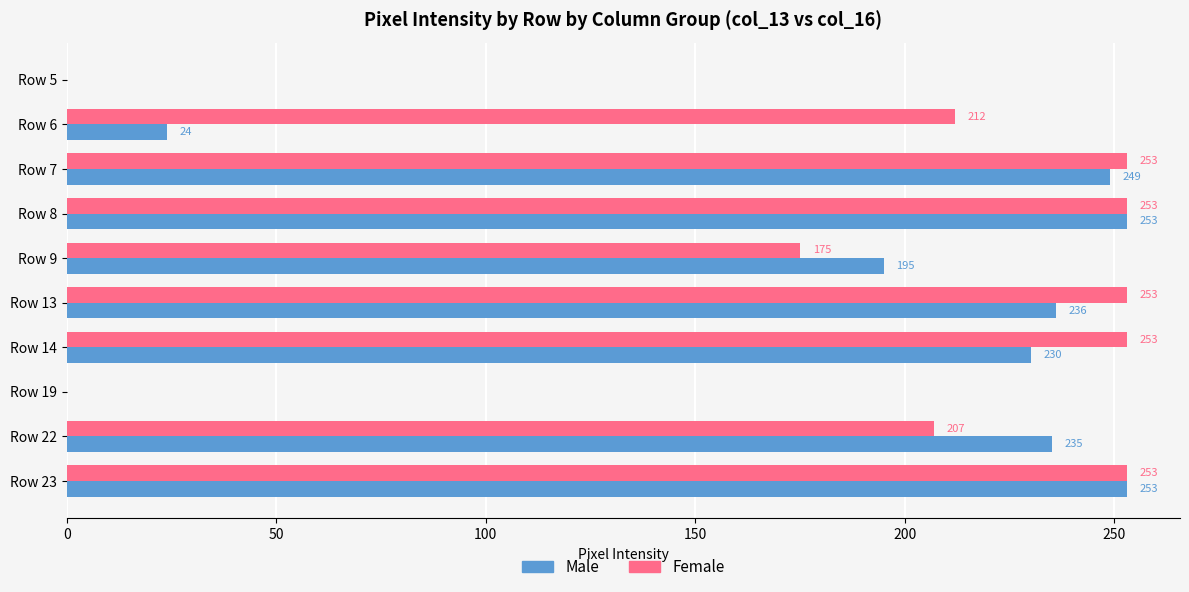

Between Row 6 and Row 14, which series saw the biggest shift?

Male